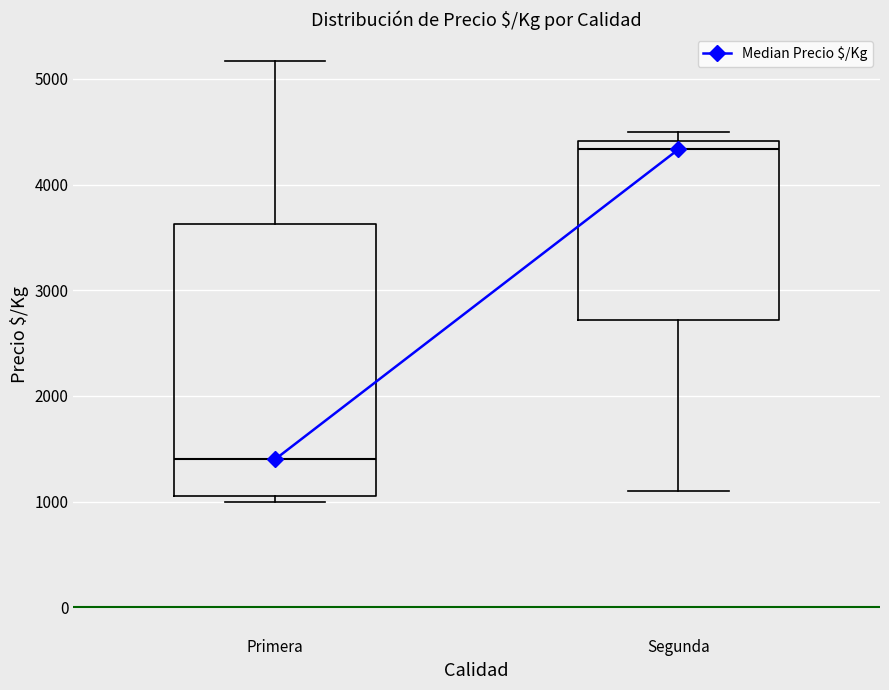

Which box is the tallest, from its lower edge to its upper edge?

Primera